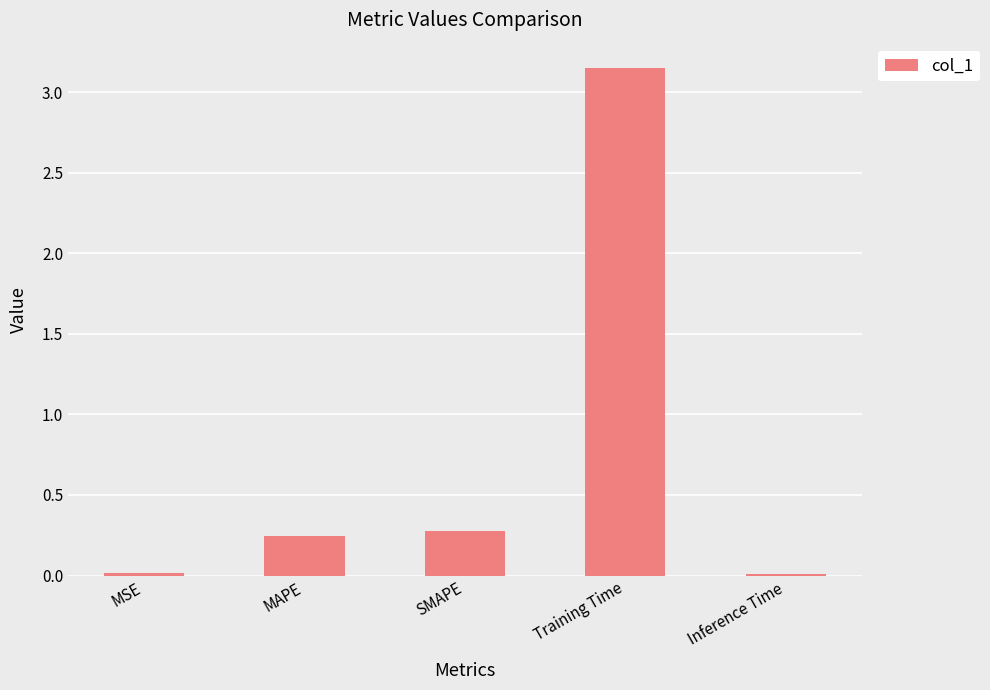

What is the difference between the second highest and second lowest values?

0.3